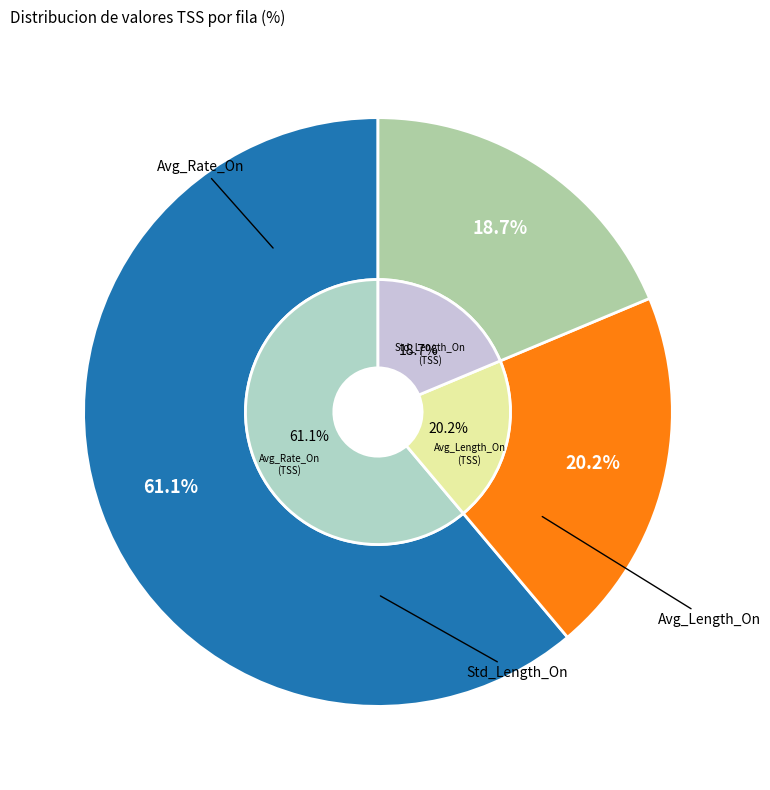

What is the ratio of the value at Avg_Length_On to the value at Avg_Rate_On?

0.3